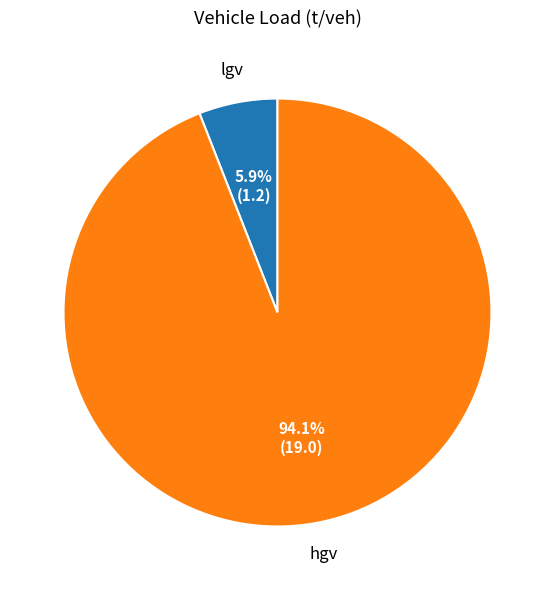

Rank the categories by value from highest to lowest.

hgv, lgv